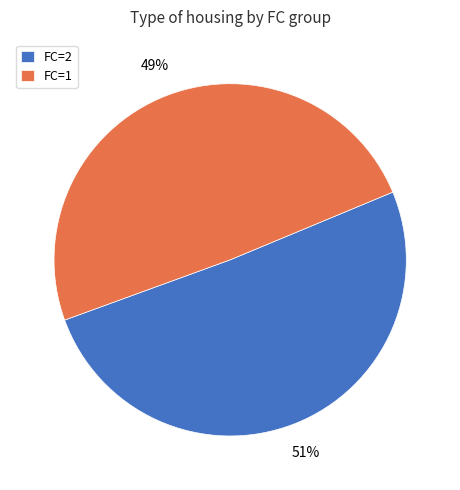

To the nearest percent, what is the average slice percentage?

50%